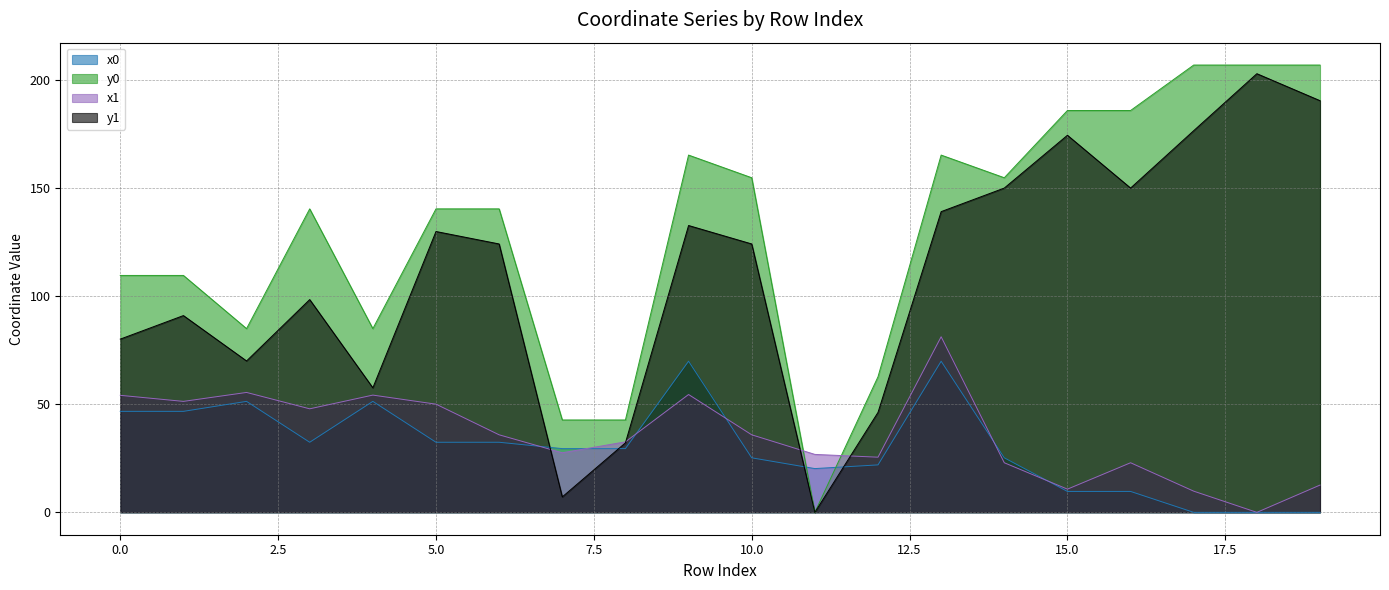

What is the average value of the y1 series?

109.0